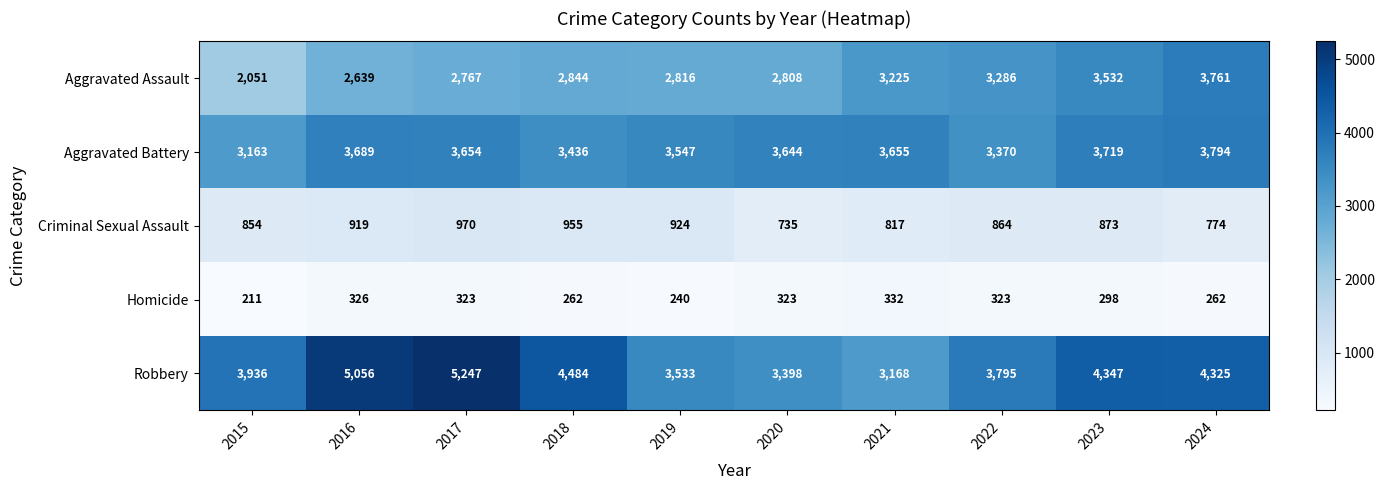

At which category is the sum across all series the highest?

2017